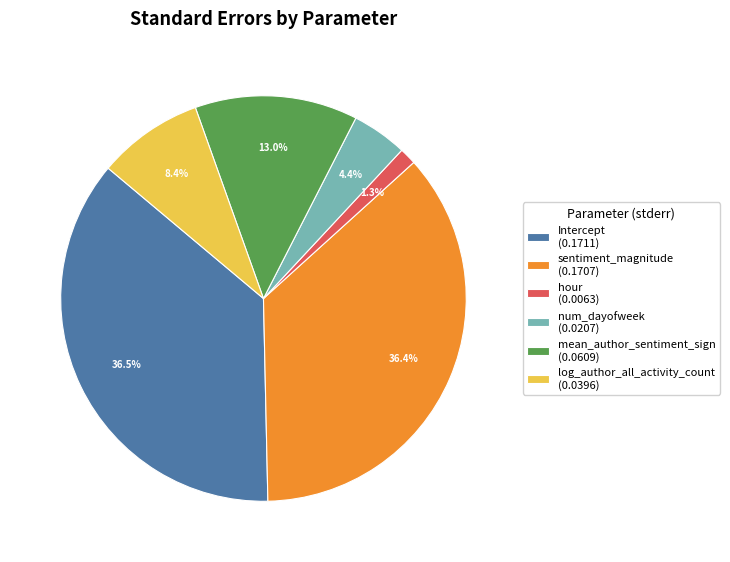

Between hour and log_author_all_activity_count, which is larger?

log_author_all_activity_count